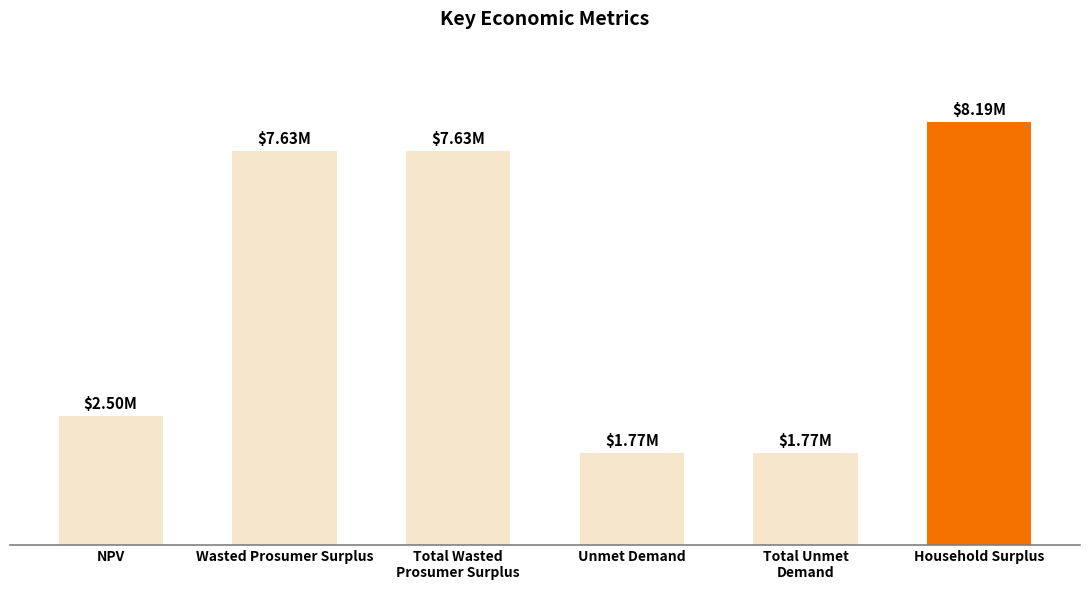

What is the approximate value at Wasted Prosumer Surplus?

7631606.7